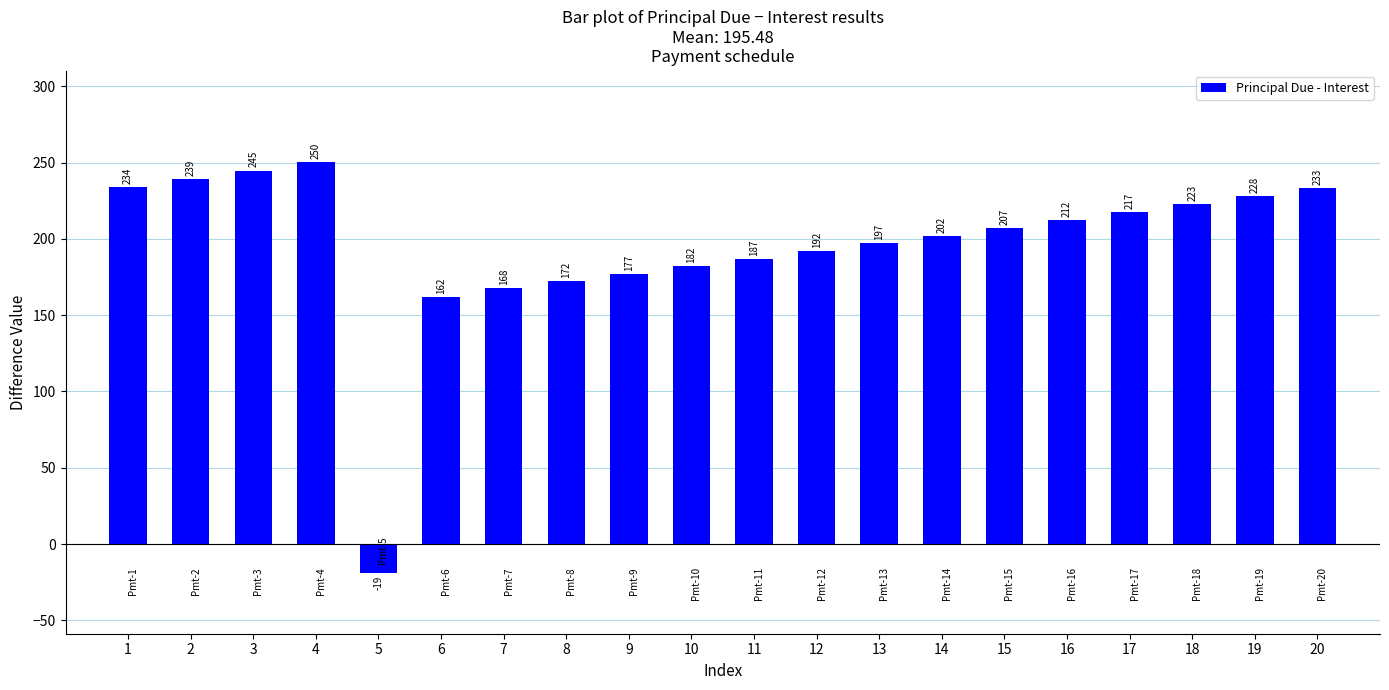

What is the value of the 5th bar from the left?

-18.7